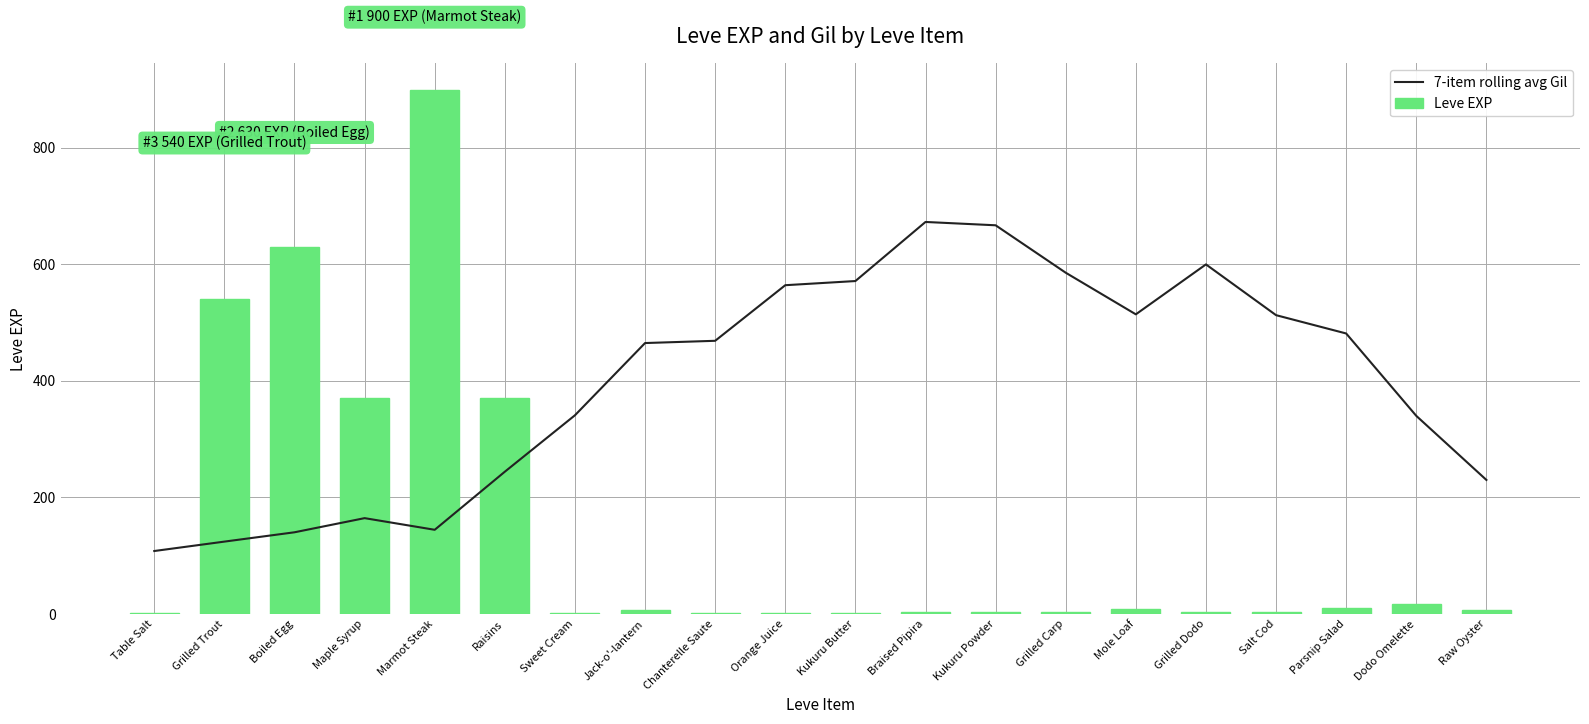

Which has a higher value, Raw Oyster or Parsnip Salad?

Parsnip Salad